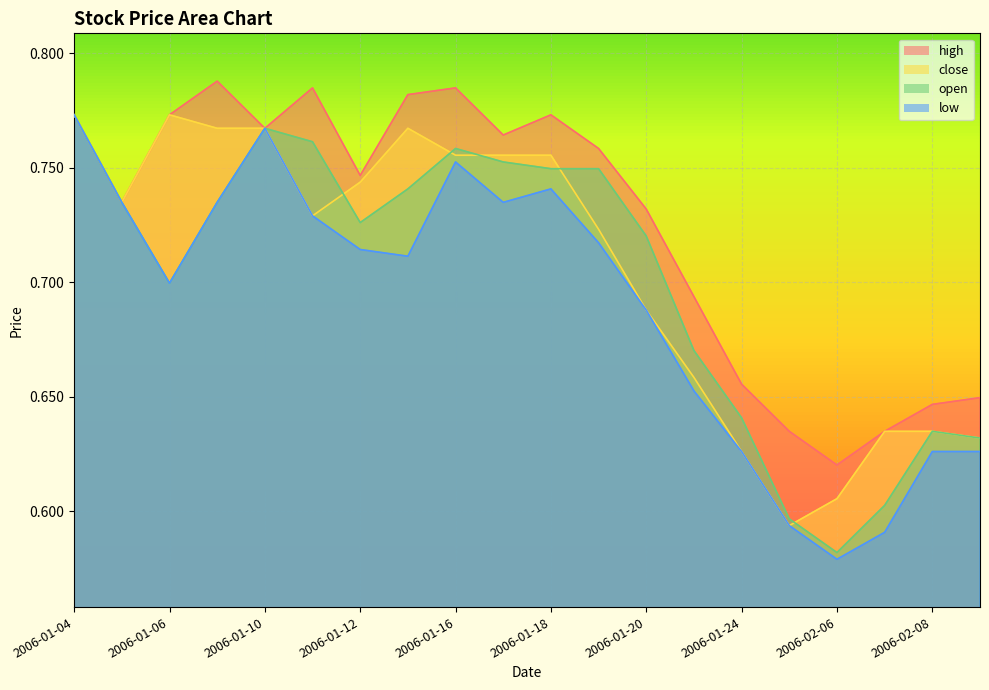

Where is open nearest to the value 0?

2006-02-06